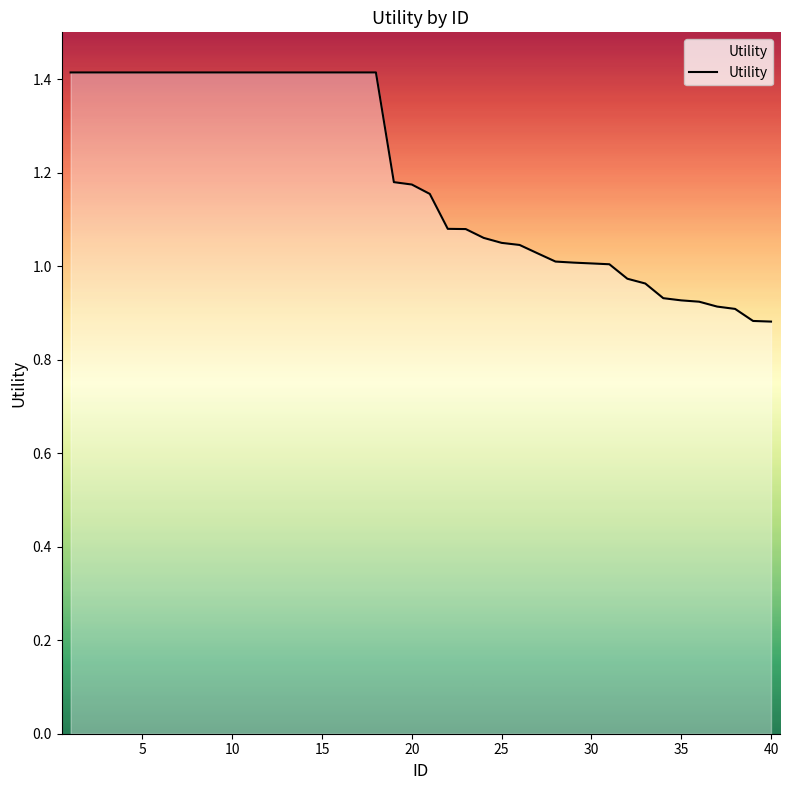

What is the greatest value displayed?

1.4